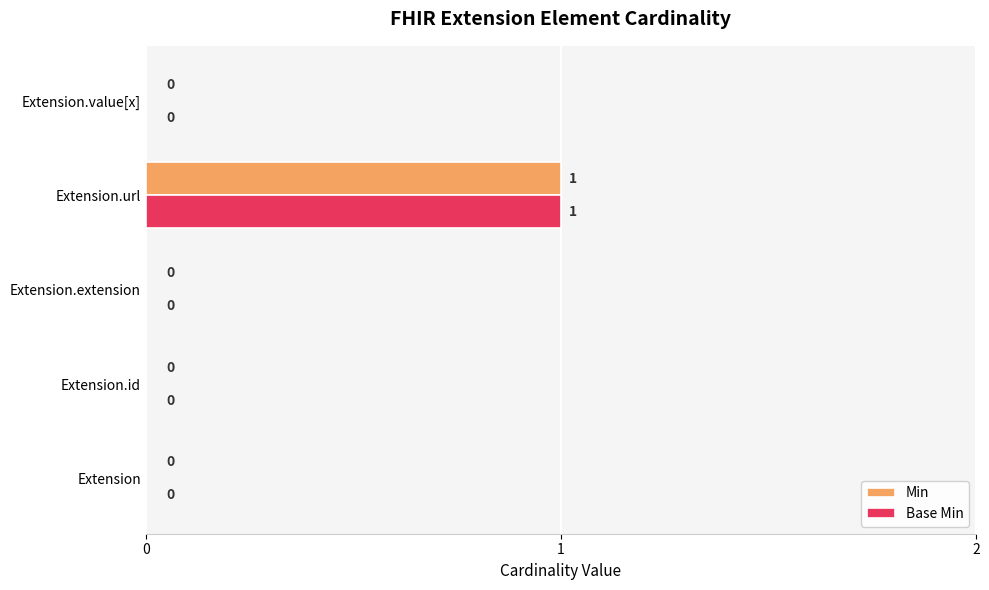

The Base Min series shows 0 at Extension.id. True or false?

True